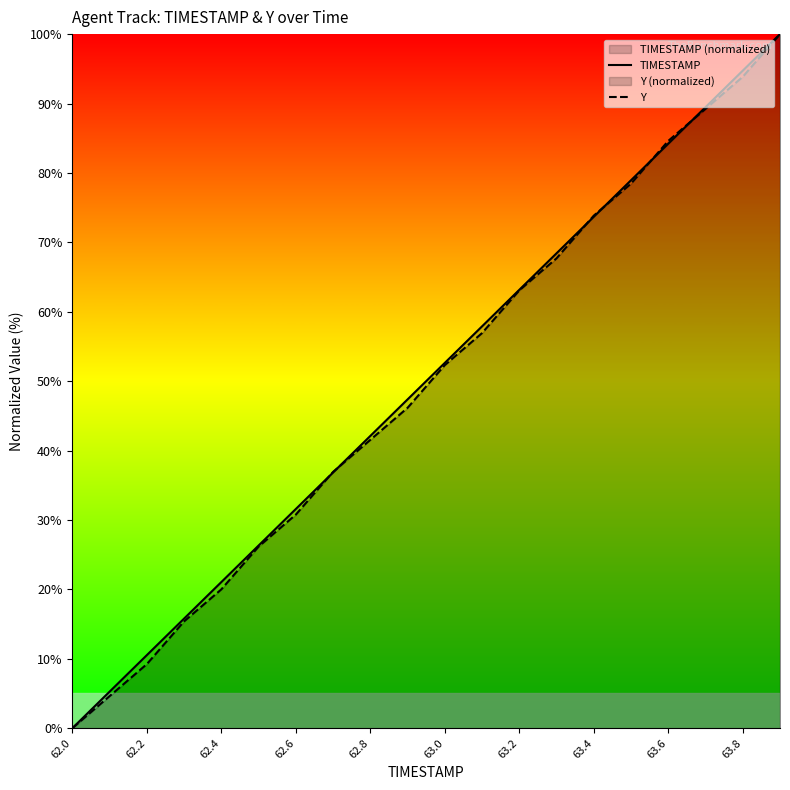

What is the difference between the second highest and minimum values in the Y series?

93.8